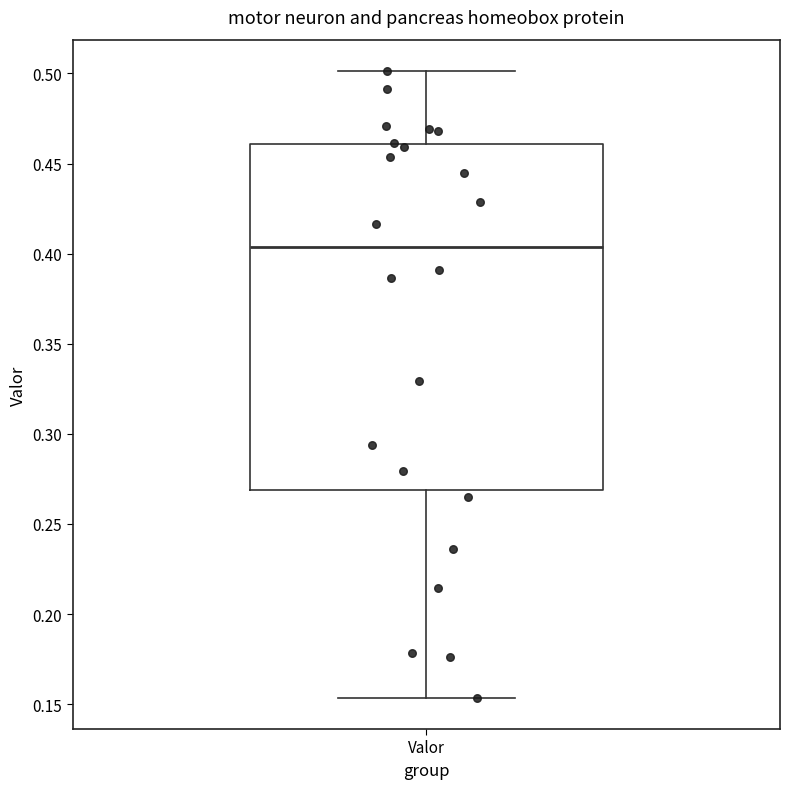

Read this box plot against the y-axis: the position of the median line, the range covered by the box, and the ends of both whiskers. The values are not printed on the chart, so give them approximately, as read against the axis.

median 0.405, box 0.270 to 0.460, whiskers 0.155 to 0.500